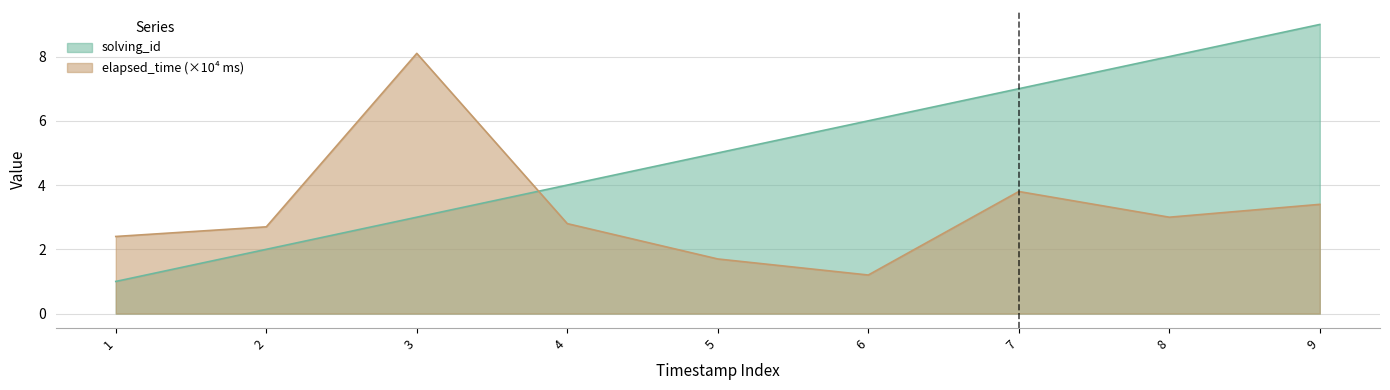

What is the total value across all series at 8?

11.0